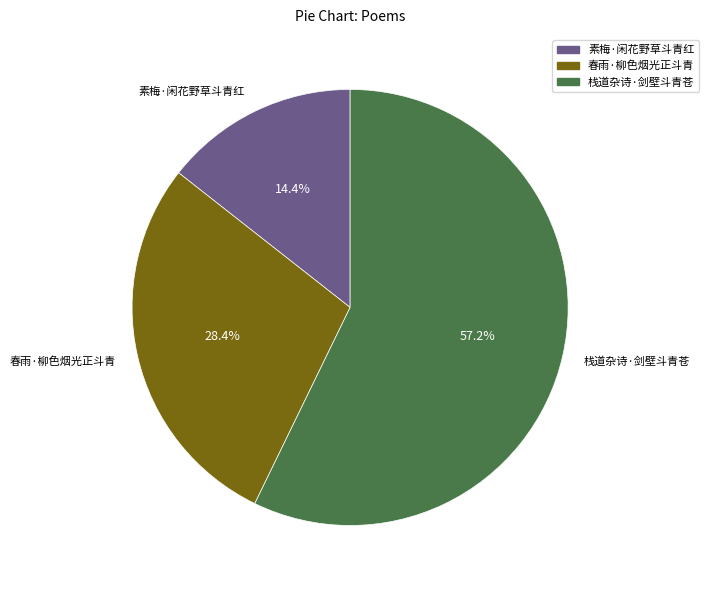

Rank the categories by value from highest to lowest.

栈道杂诗·剑壁斗青苍, 春雨·柳色烟光正斗青, 素梅·闲花野草斗青红